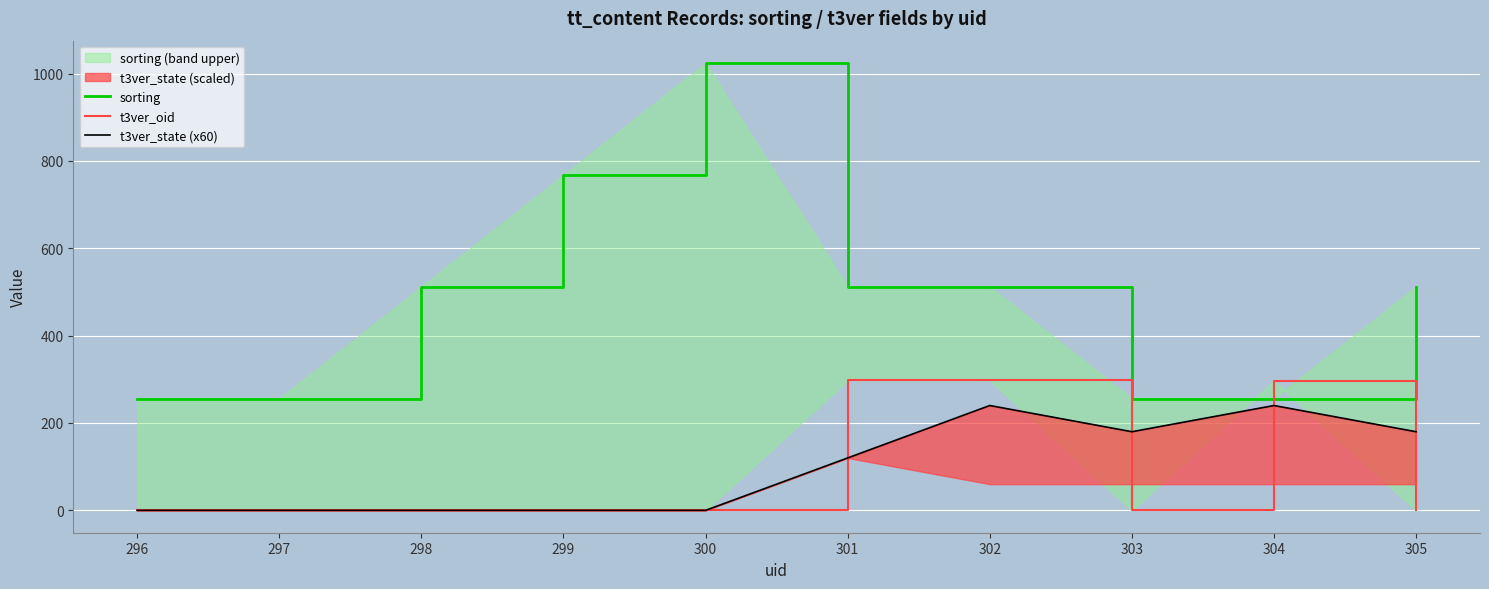

What is the value of the sorting point at the 3rd from the left?

512